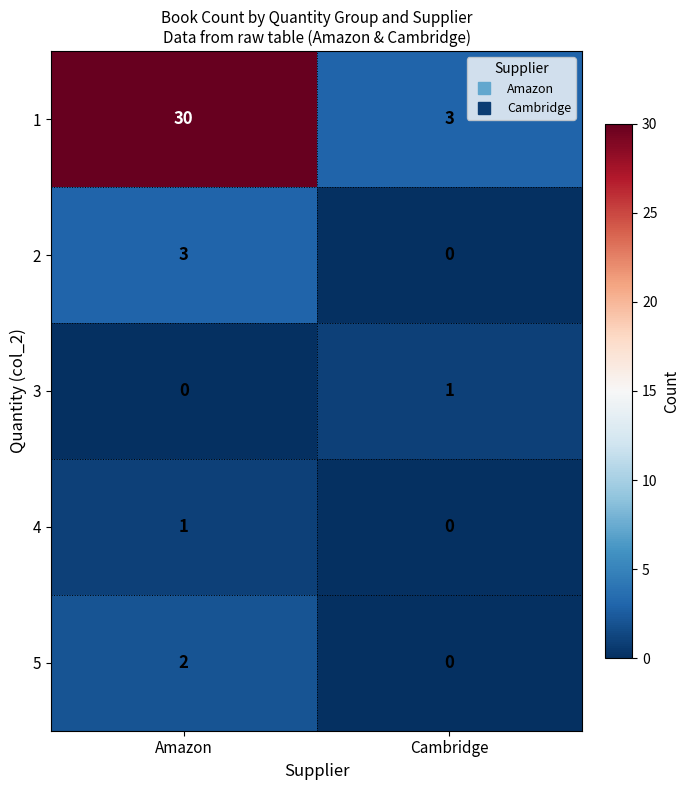

What is the difference between the maximum and minimum values in the 2 series?

3